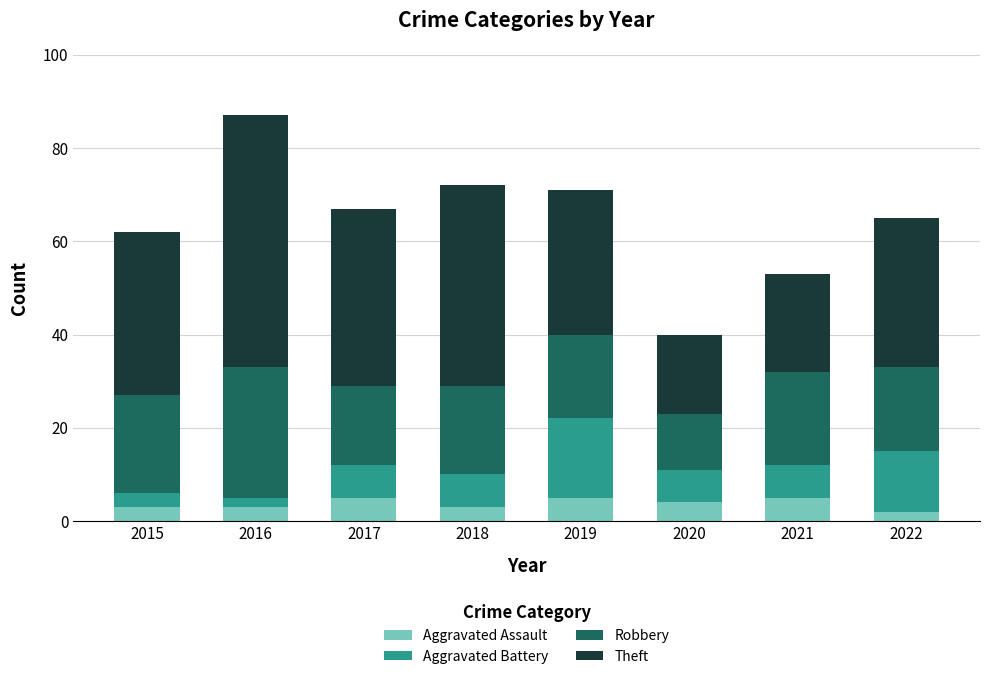

What is the difference between the second highest and minimum values in the Aggravated Assault series?

3